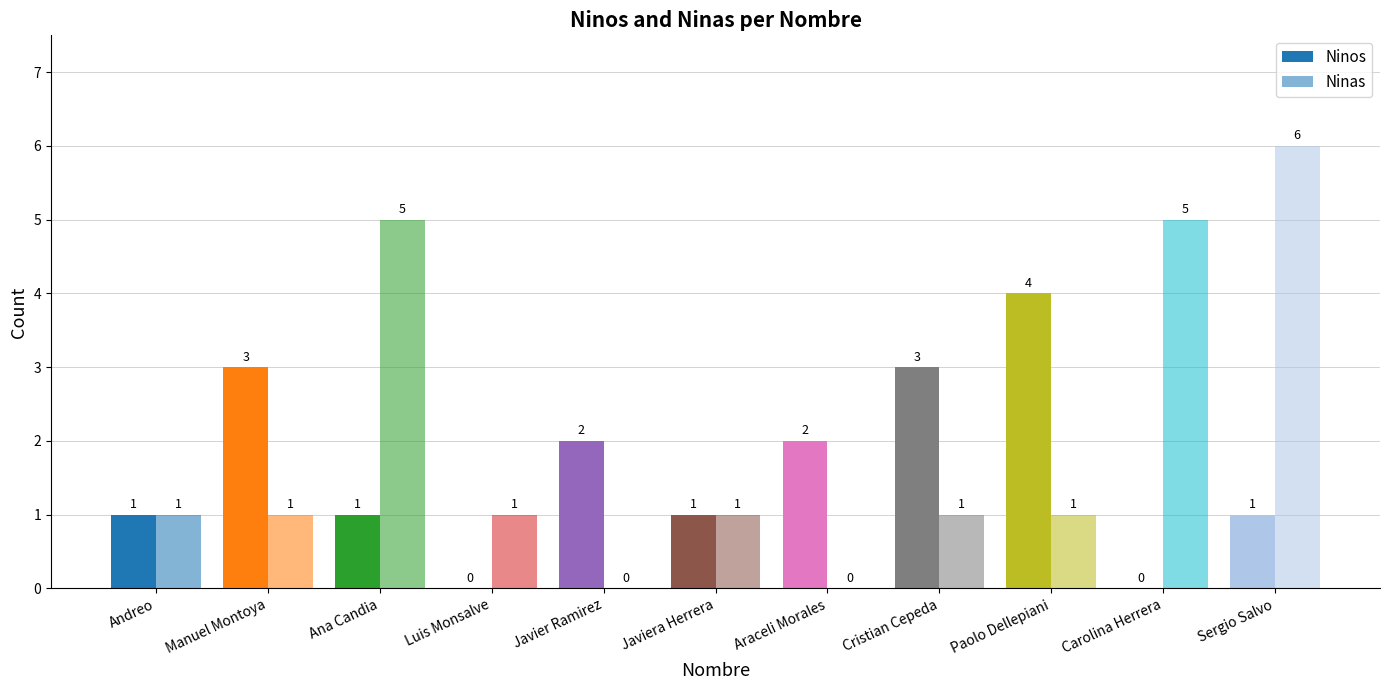

How many values in Ninos are above zero?

9